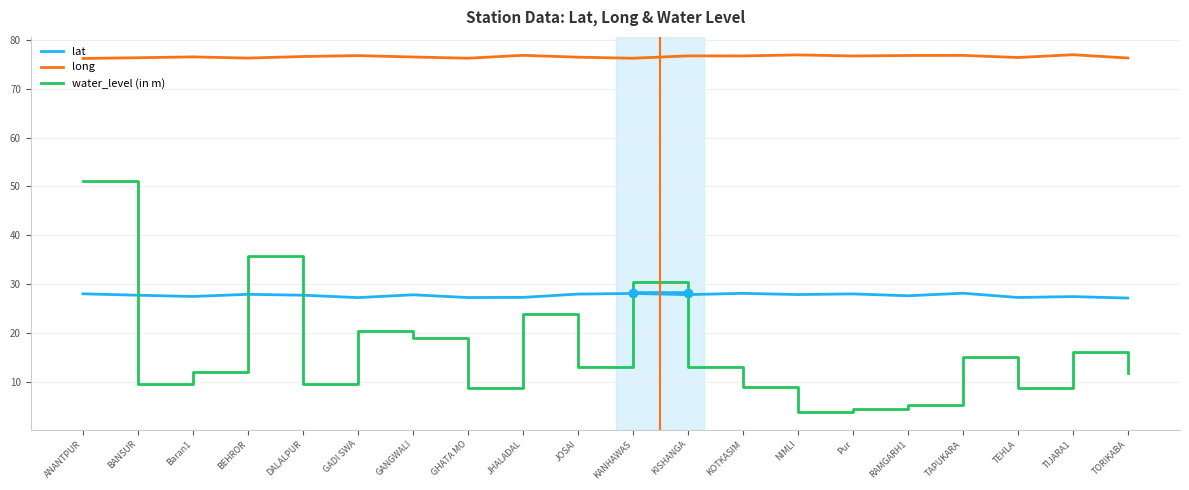

What position from the right is GHATA MO?

13